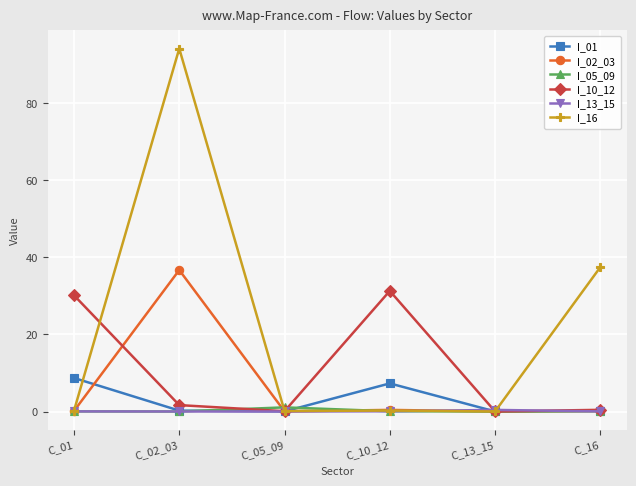

What is the maximum value shown in the chart?

94.2